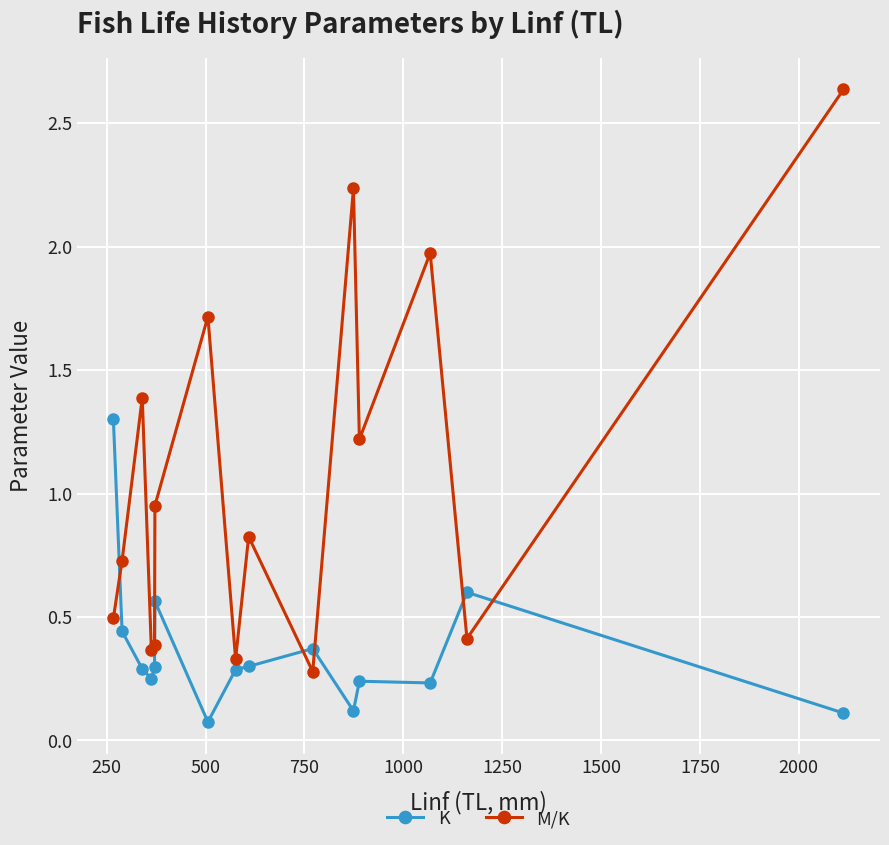

True or false: M/K and K cross at least once.

True